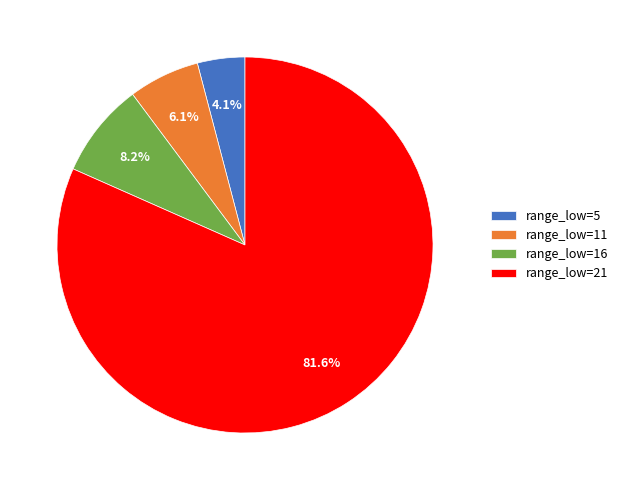

Count the number of slices in the pie.

4